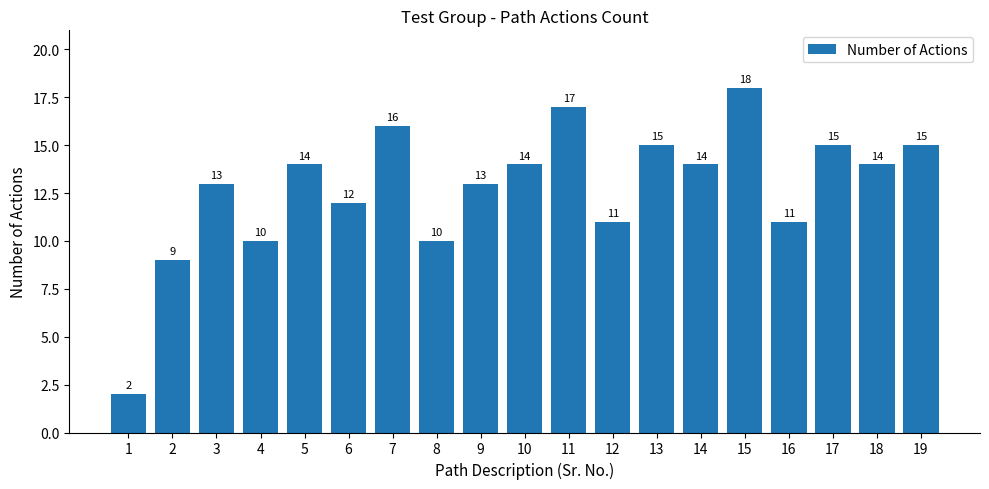

What is the difference between the maximum and minimum values?

16